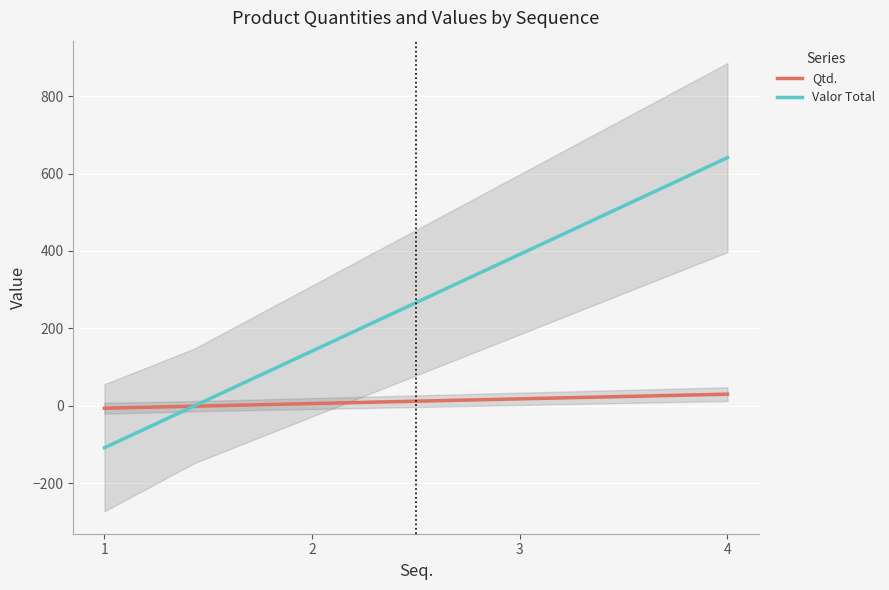

At which category is the sum across all series the highest?

4